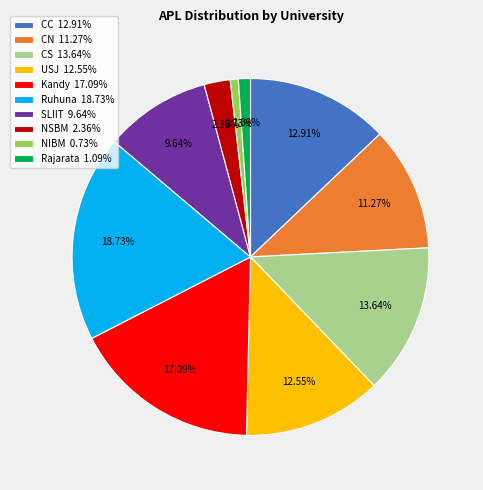

To the nearest percent, what percentage of the pie is CC?

13%